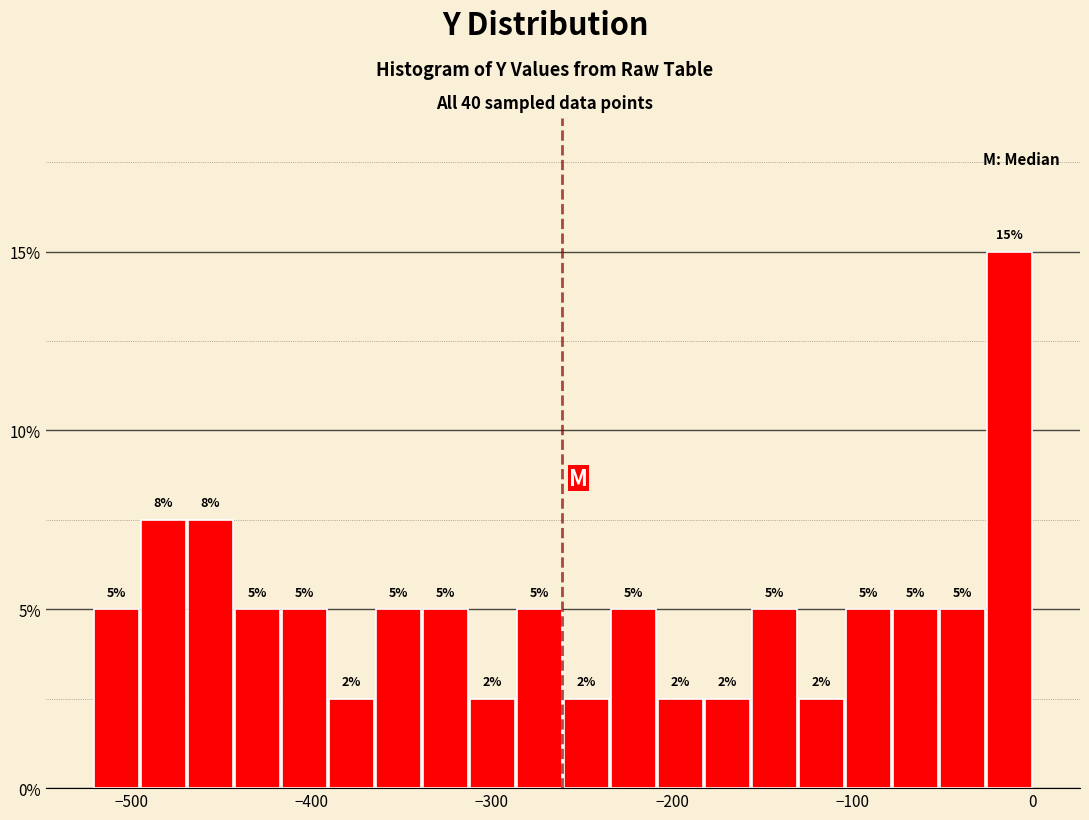

Around what value on the x-axis is the tallest bar? Give the approximate position of its centre, as read against the axis.

-10